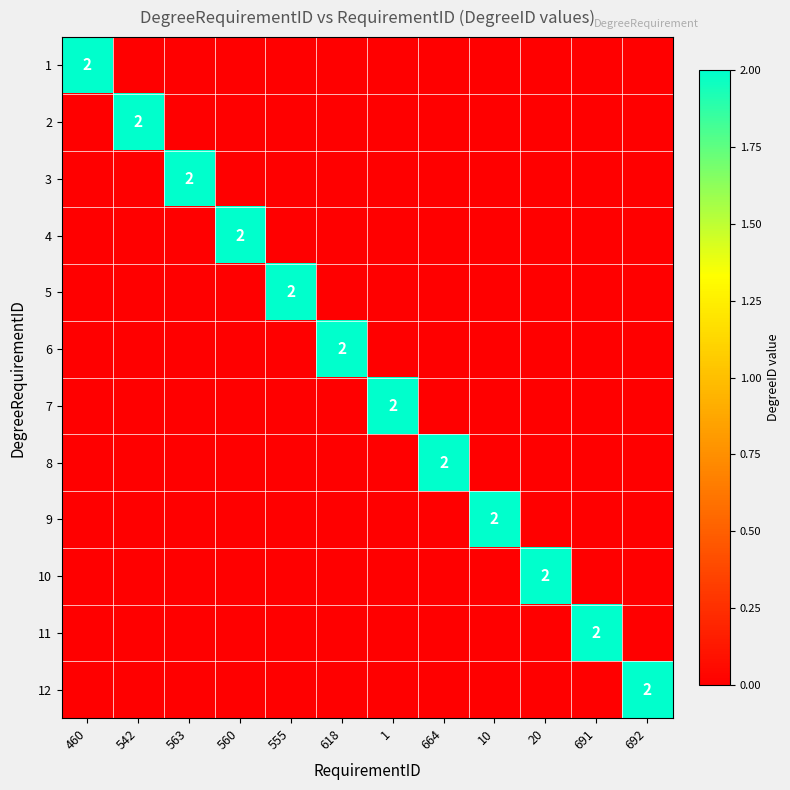

Rank the series at 560 from highest to lowest value.

4, 1, 2, 3, 5, 6, 7, 8, 9, 10, 11, 12